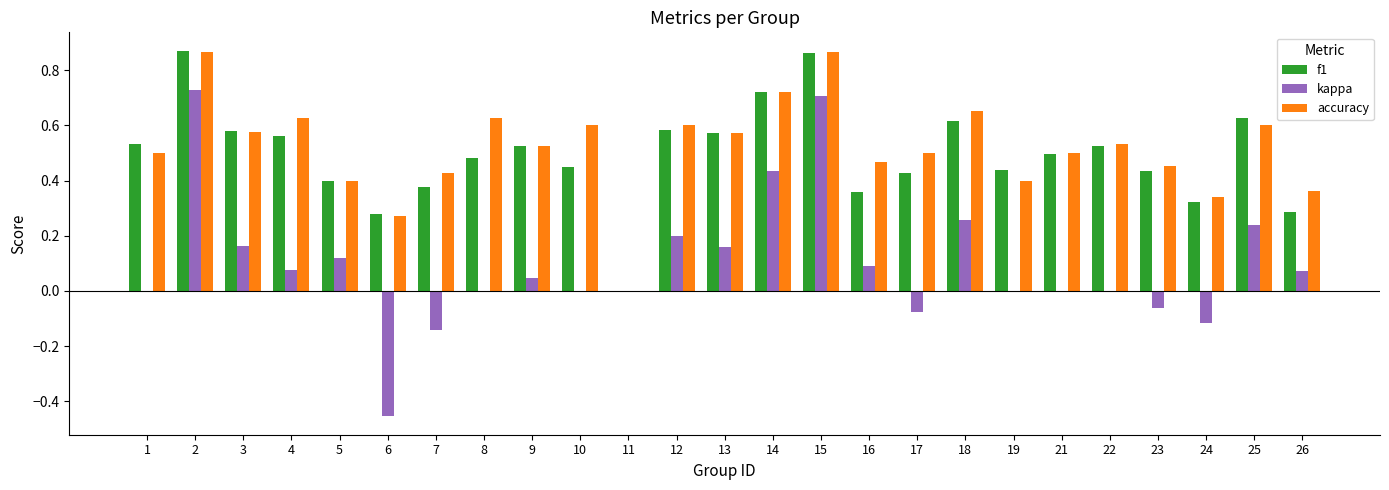

The value of f1 at 19 is 0.8. True or false?

False